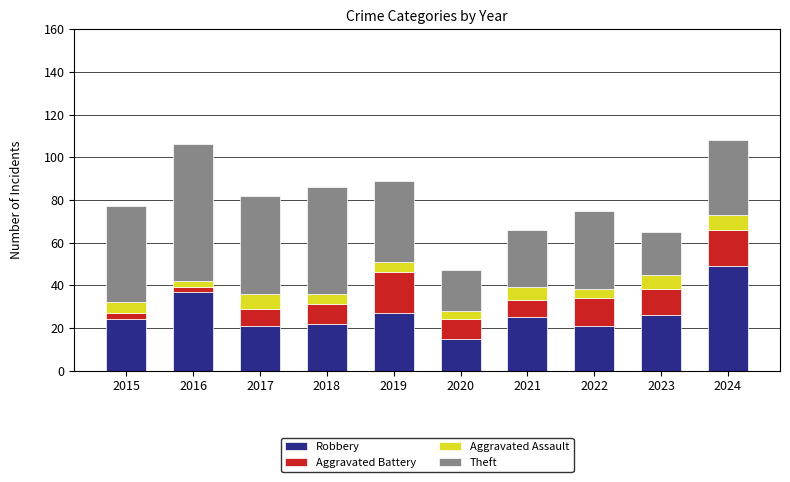

What is the difference between the maximum and minimum values in the Robbery series?

34